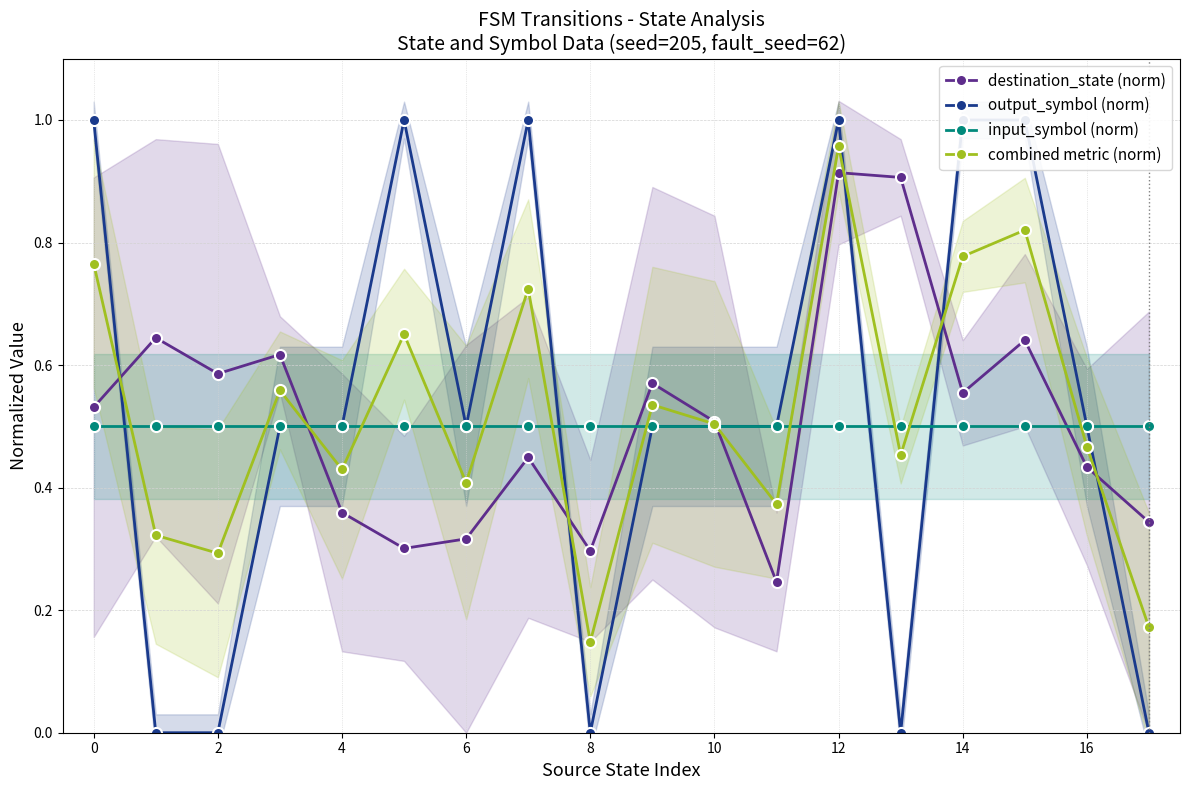

What is the highest value of the input_symbol (norm) series?

0.5